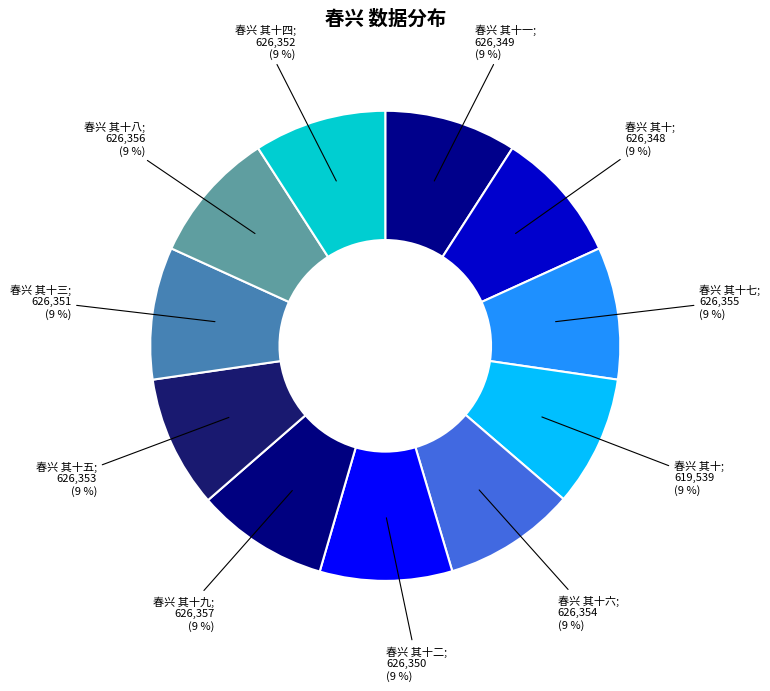

Rank the categories by value from lowest to highest.

春兴 其十, 春兴 其十, 春兴 其十一, 春兴 其十二, 春兴 其十三, 春兴 其十四, 春兴 其十五, 春兴 其十六, 春兴 其十七, 春兴 其十八, 春兴 其十九